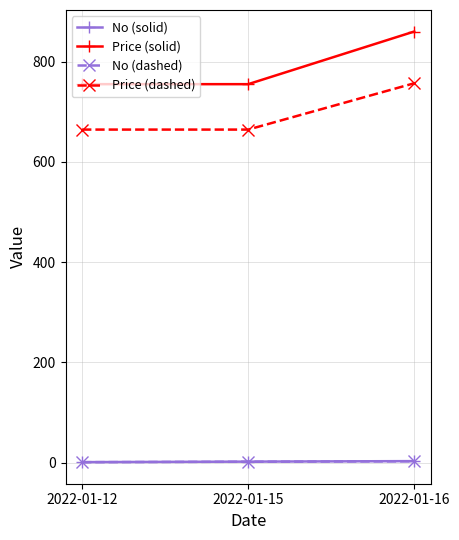

How many data points in No (dashed) are above 1?

2